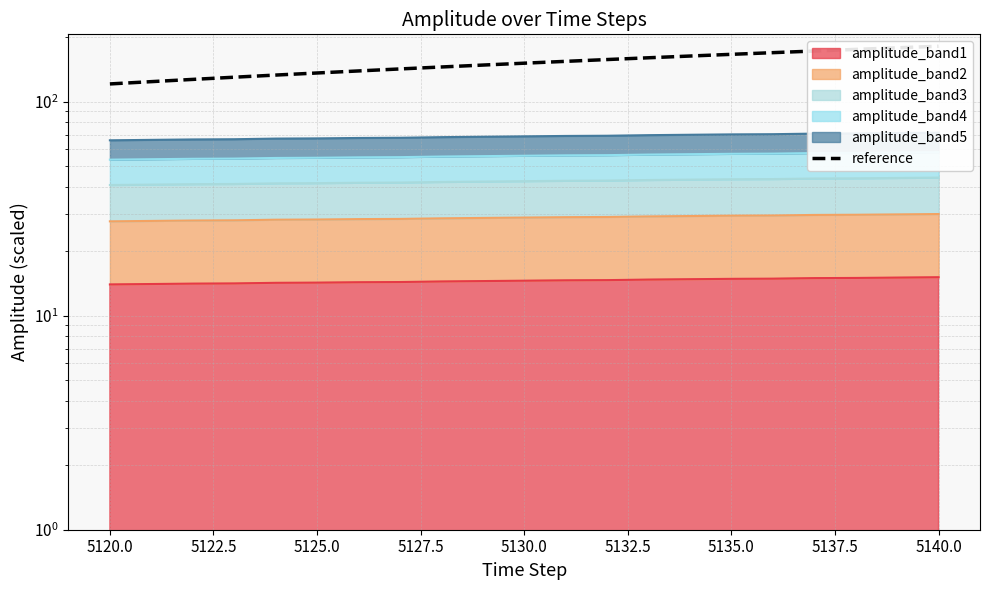

True or false: there are more than 0 points higher than both neighbors.

False